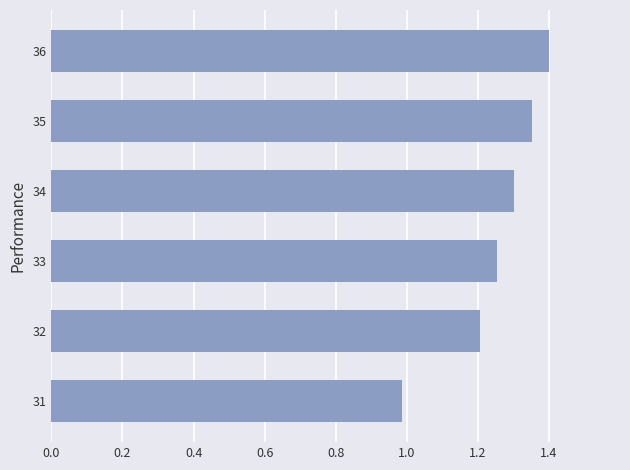

Which has a higher value, 33 or 35?

35